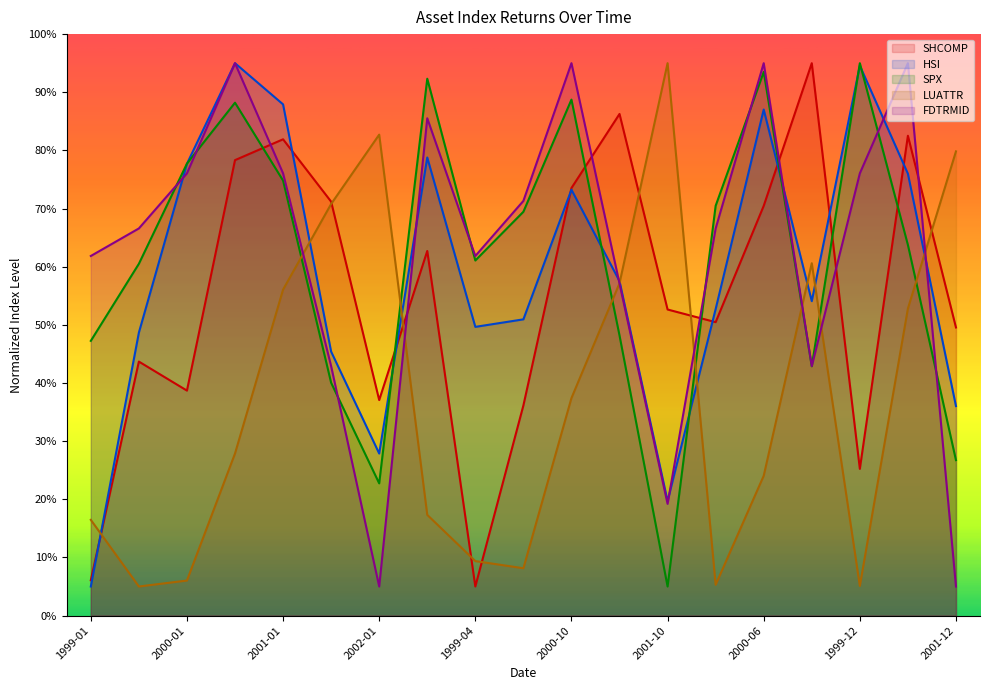

Reading left to right, extract all data points from this chart.

SHCOMP: 6.1	43.7	38.7	78.3	81.9	71.2	37.1	62.7	5.0	36.1	73.5	86.3	52.6	50.5	70.5	95.0	25.2	82.5	49.5
HSI: 5.0	48.7	77.7	95.0	87.9	45.4	27.9	78.8	49.7	50.9	73.2	57.5	19.7	52.7	87.0	54.1	94.6	76.0	36.0
SPX: 47.2	60.5	77.7	88.2	74.8	40.0	22.7	92.3	61.1	69.4	88.7	48.2	5.0	70.5	93.5	42.9	95.0	63.7	26.7
LUATTR: 16.5	5.0	6.0	27.9	56.1	70.8	82.7	17.3	9.4	8.1	37.4	57.2	95.0	5.3	24.0	60.6	5.1	52.8	79.8
FDTRMID: 61.8	66.6	76.1	95.0	76.1	42.9	5.0	85.5	61.8	71.3	95.0	57.1	19.2	66.6	95.0	42.9	76.1	95.0	5.0